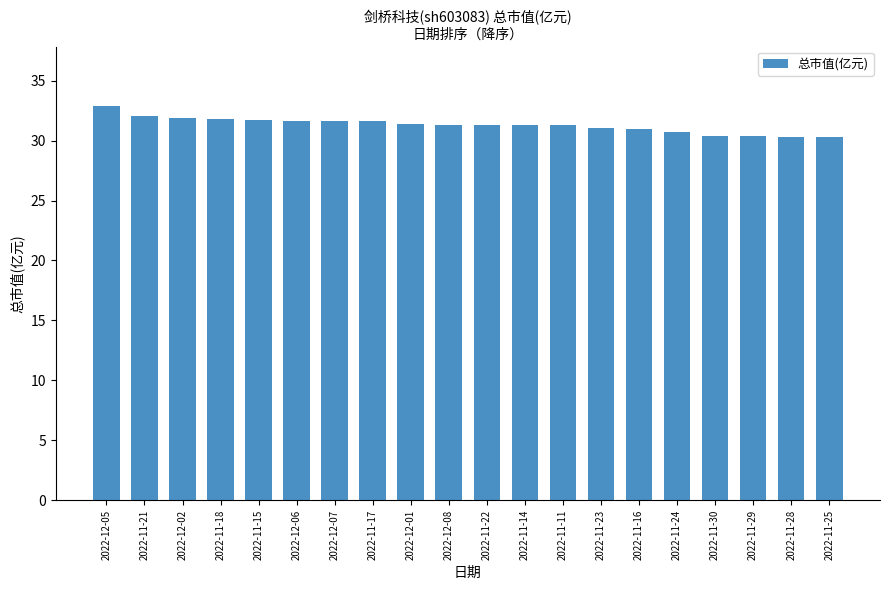

What is the maximum value shown in the chart?

32.9